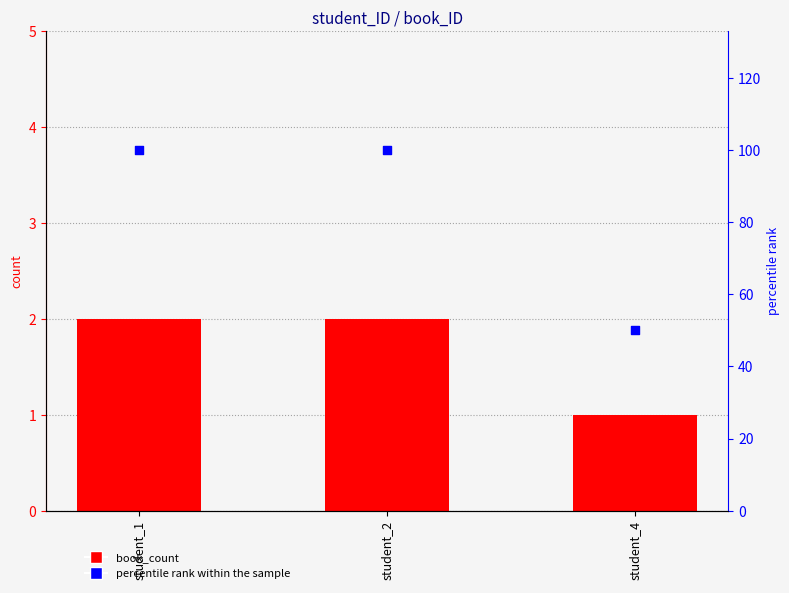

Which series reaches the maximum Y coordinate?

percentile rank within the sample